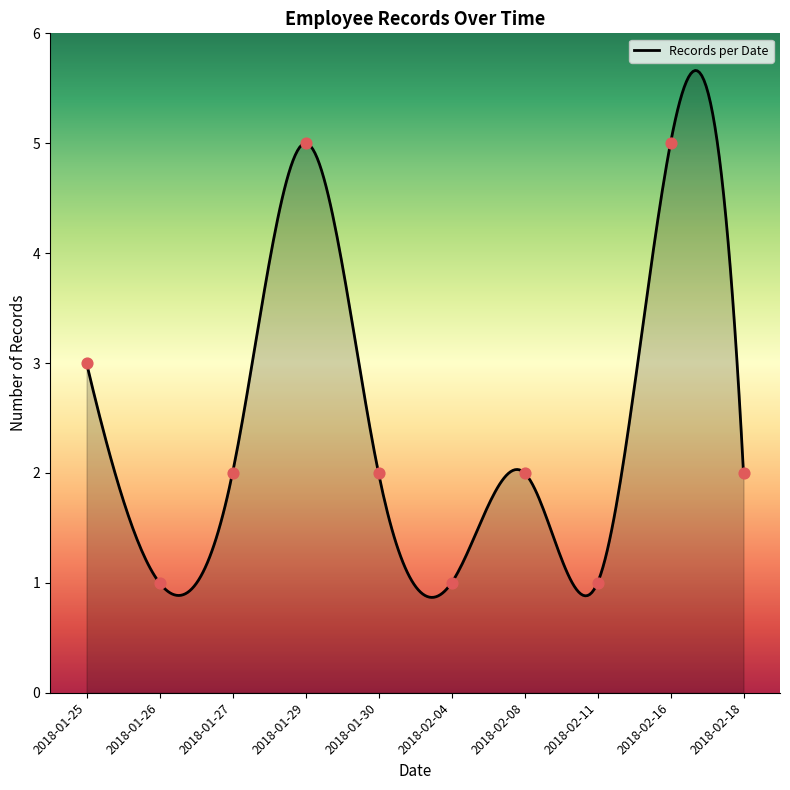

What is the change in value from 2018-01-25 to 2018-01-26?

-2